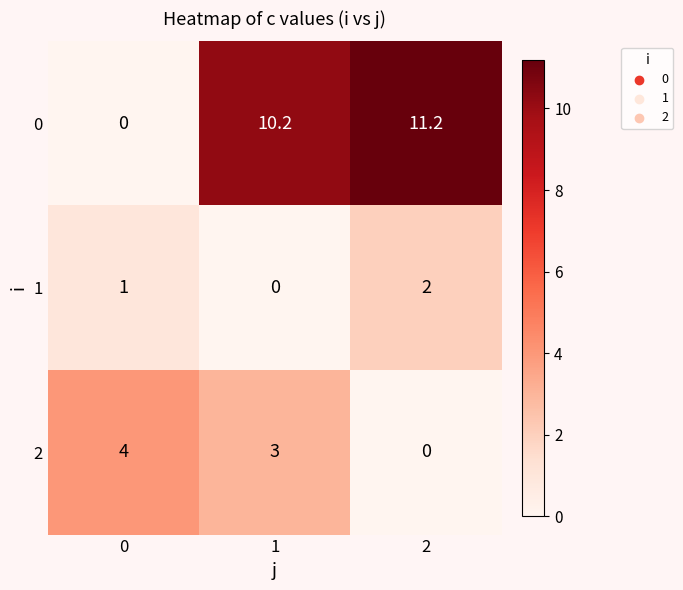

Which series has the largest total across all categories?

0